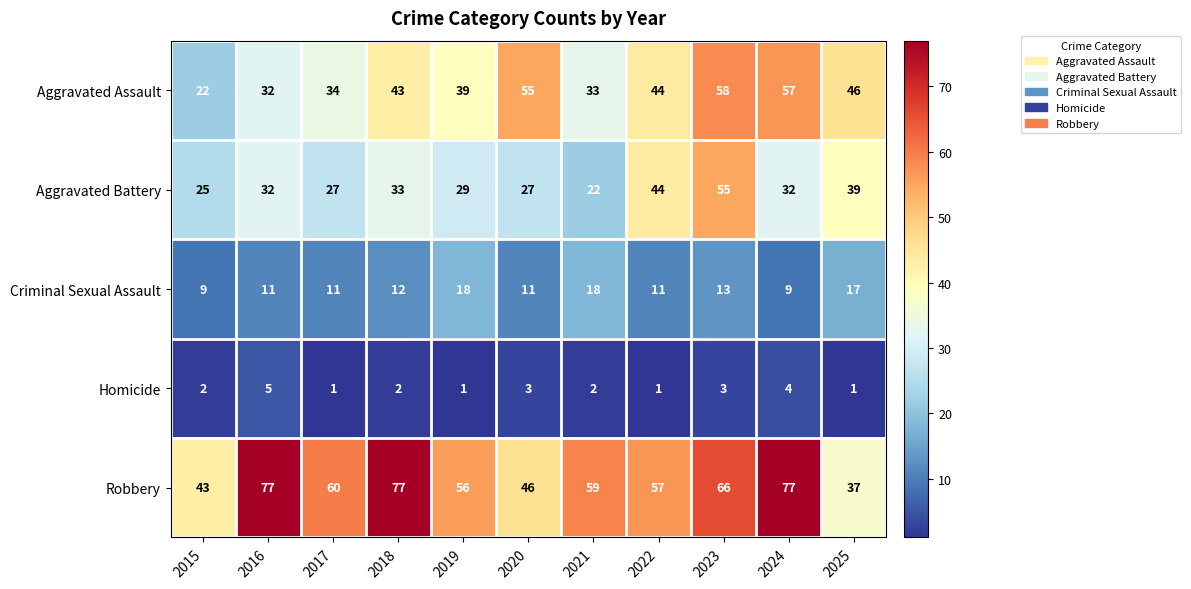

Where is Criminal Sexual Assault nearest to the value 13?

2023